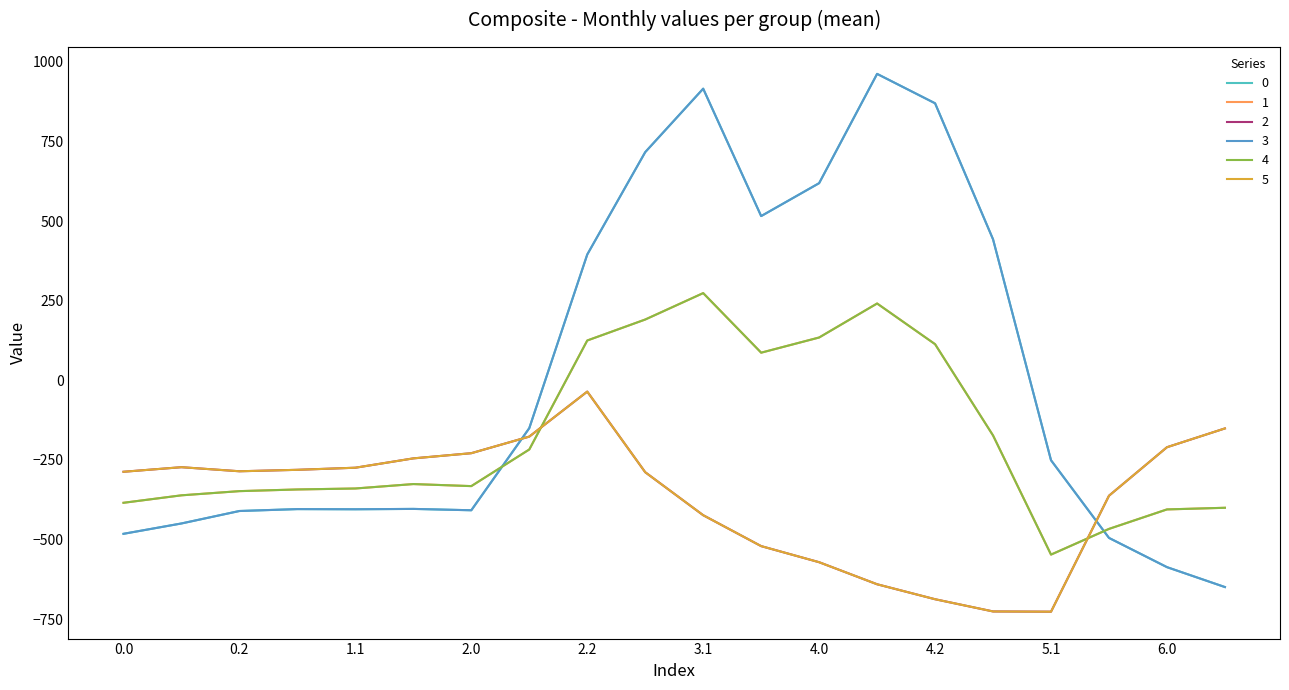

Rank the categories by 3 value from lowest to highest.

6.1, 6.0, 5.2, 0.0, 0.1, 0.2, 2.0, 1.1, 1.0, 1.2, 5.1, 2.1, 2.2, 5.0, 3.2, 4.0, 3.0, 4.2, 3.1, 4.1